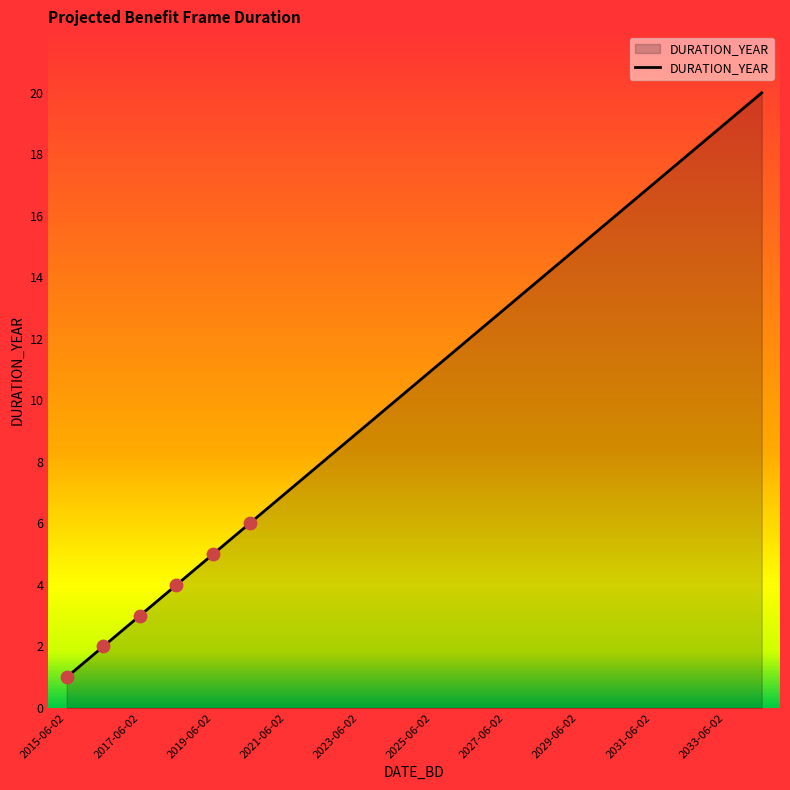

What is the difference between the maximum and minimum values?

19